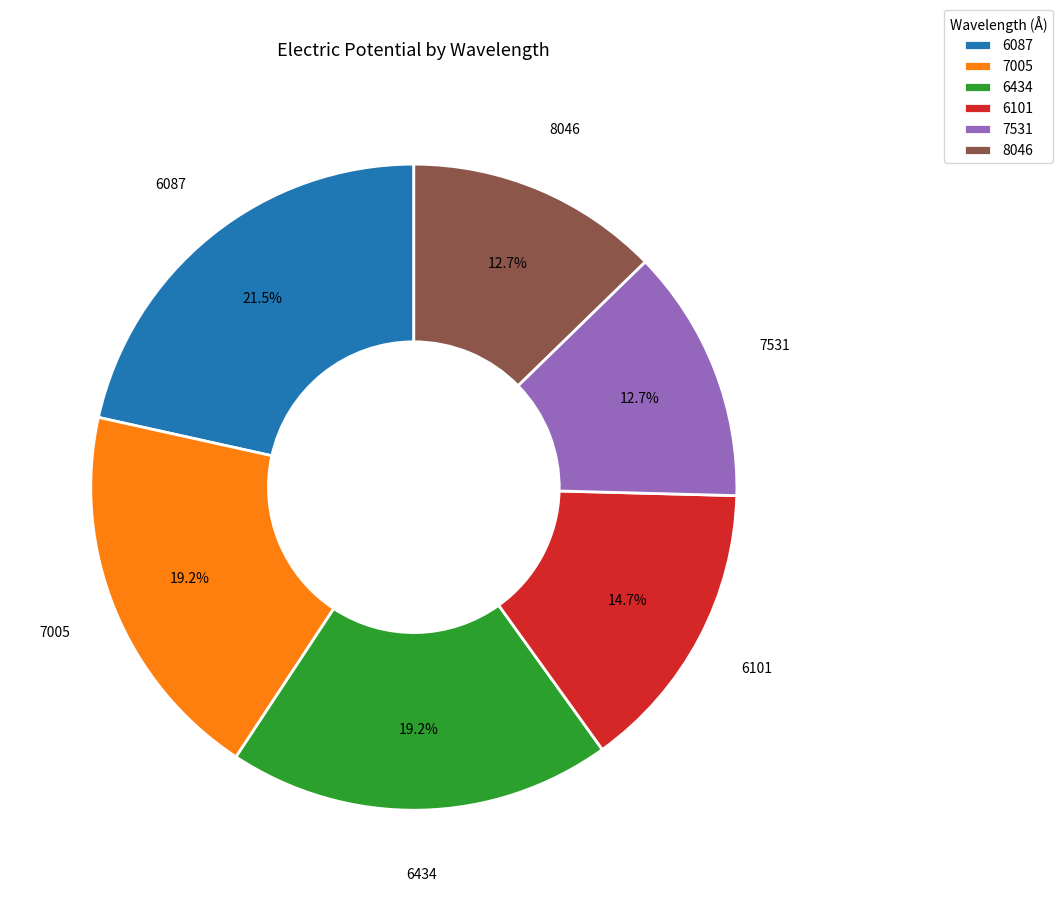

Does 7005 account for over 50% of the chart?

No